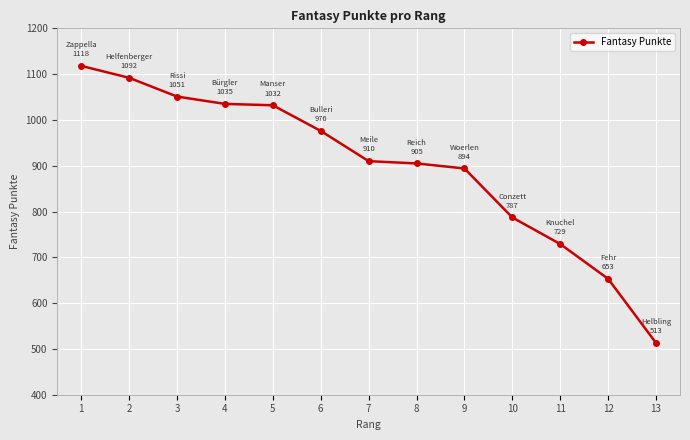

The chart shows a value of 976 at 6. True or false?

True